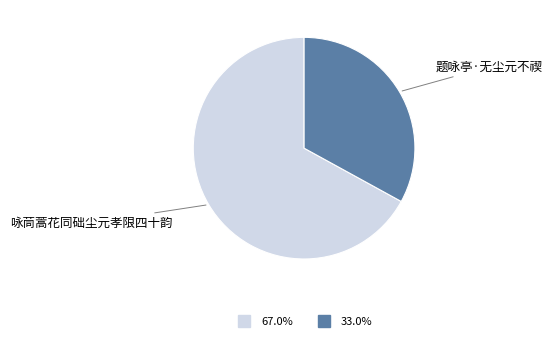

Is there a majority slice in this chart?

Yes